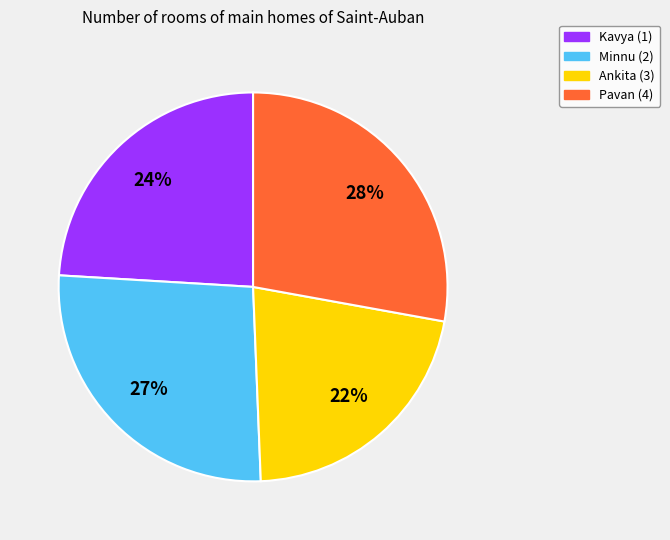

How many segments does this pie chart have?

4